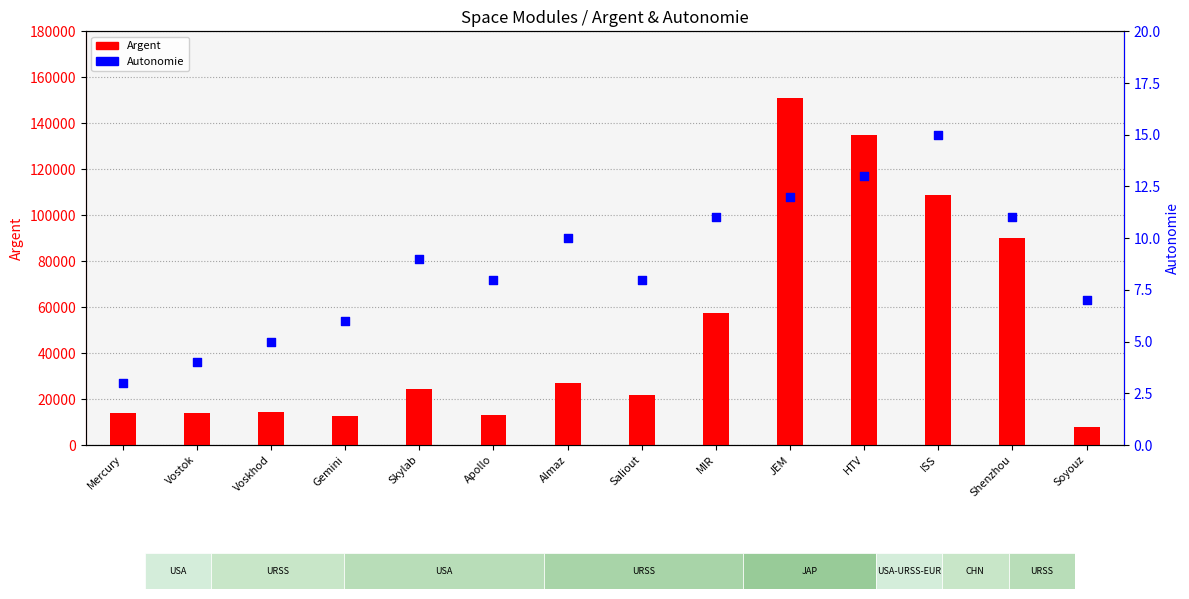

Which series has the largest Y range (max minus min)?

Argent